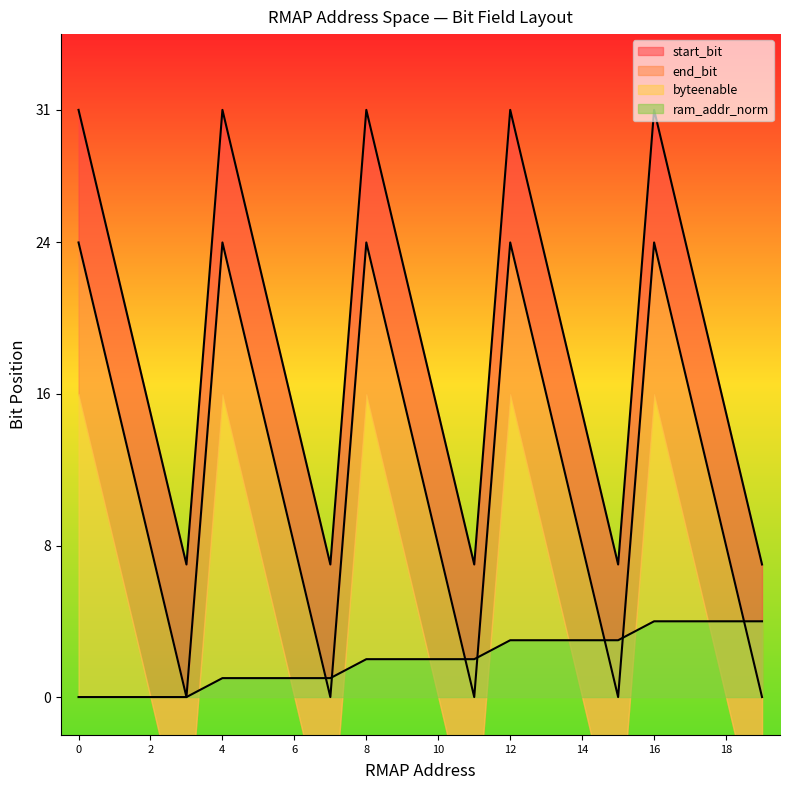

What is the difference between the second highest and minimum values in the ram_addr series?

4